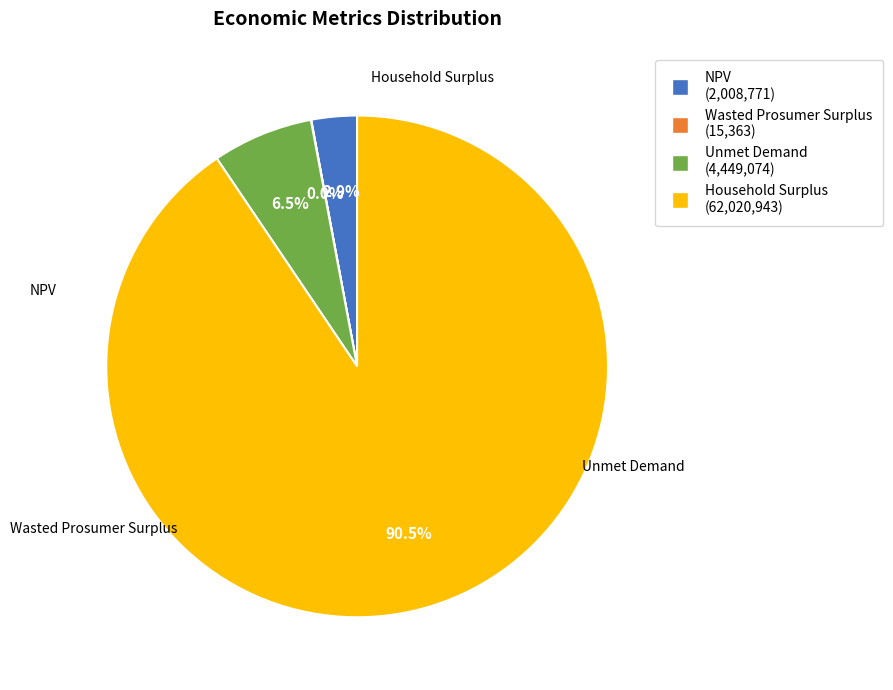

True or false: Household Surplus accounts for 99% of the total.

False